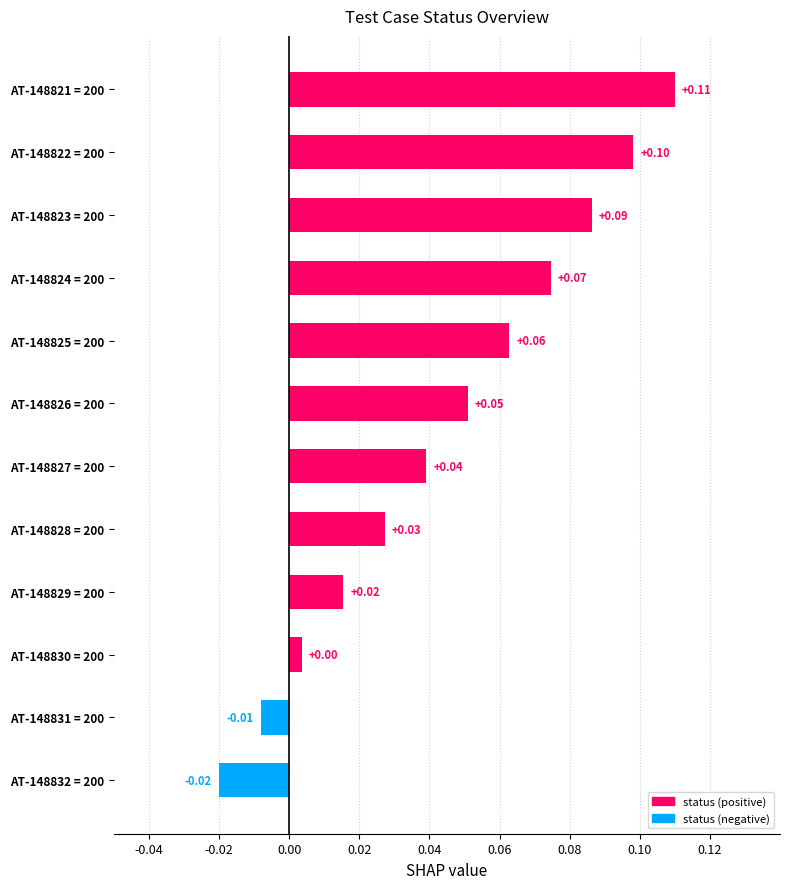

Between AT-148832 = 200 and AT-148821 = 200, which is larger?

AT-148821 = 200